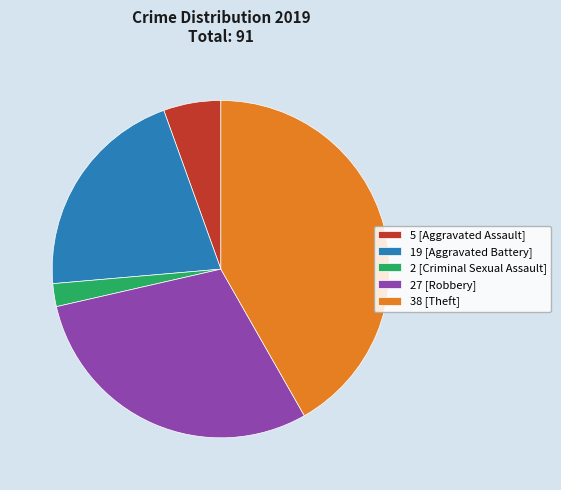

Does any single category account for the majority?

No